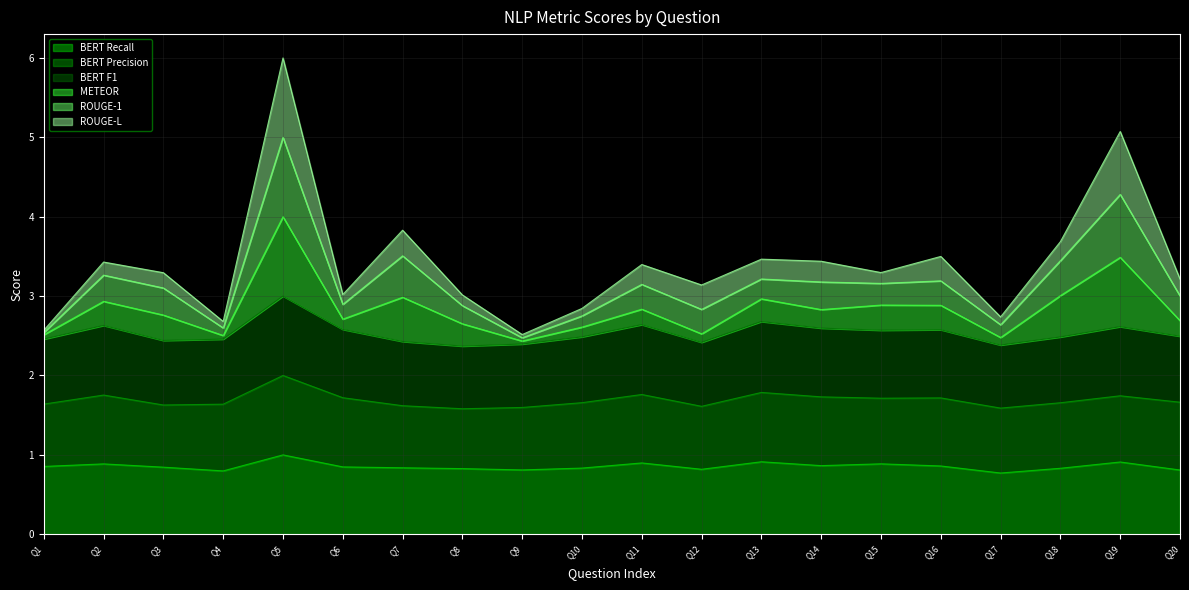

Count the BERT F1 values in the range 2 to 3.

20